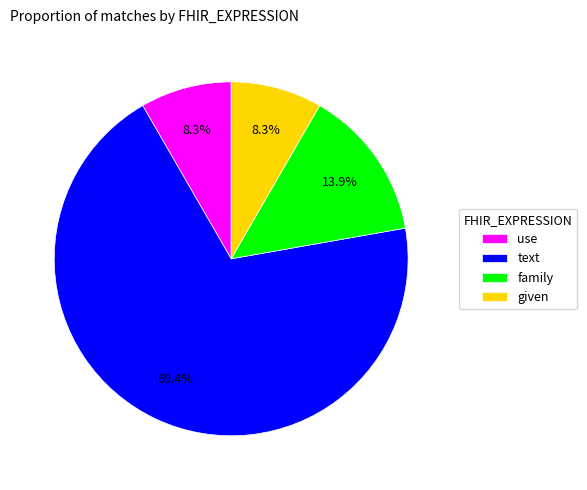

To the nearest percent, what percentage of the pie is family?

14%